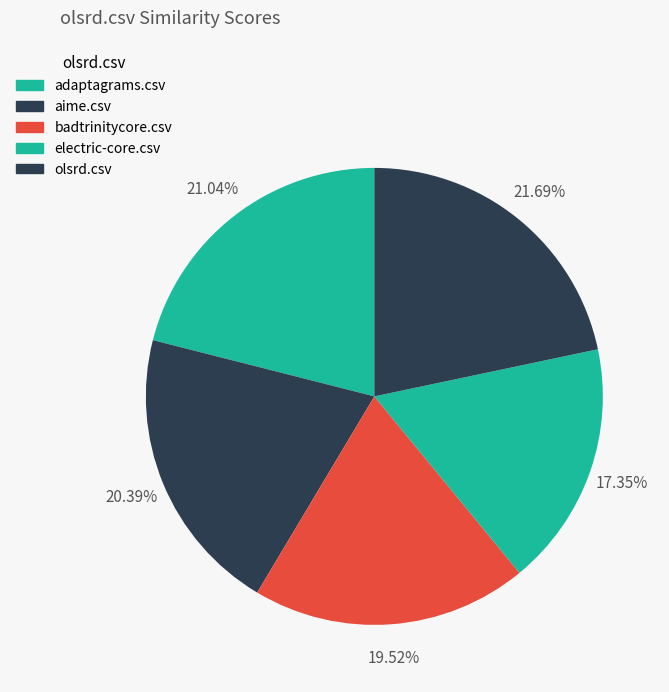

Does any single category account for the majority?

No